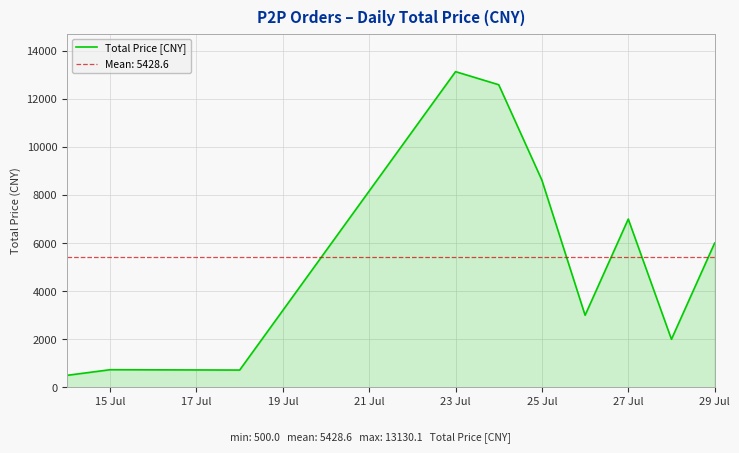

Reading left to right, transcribe all the data shown in this chart.

500.0	734.2	720.0	13130.1	12586.0	8615.4	3000.0	7000.0	2000.0	6000.0